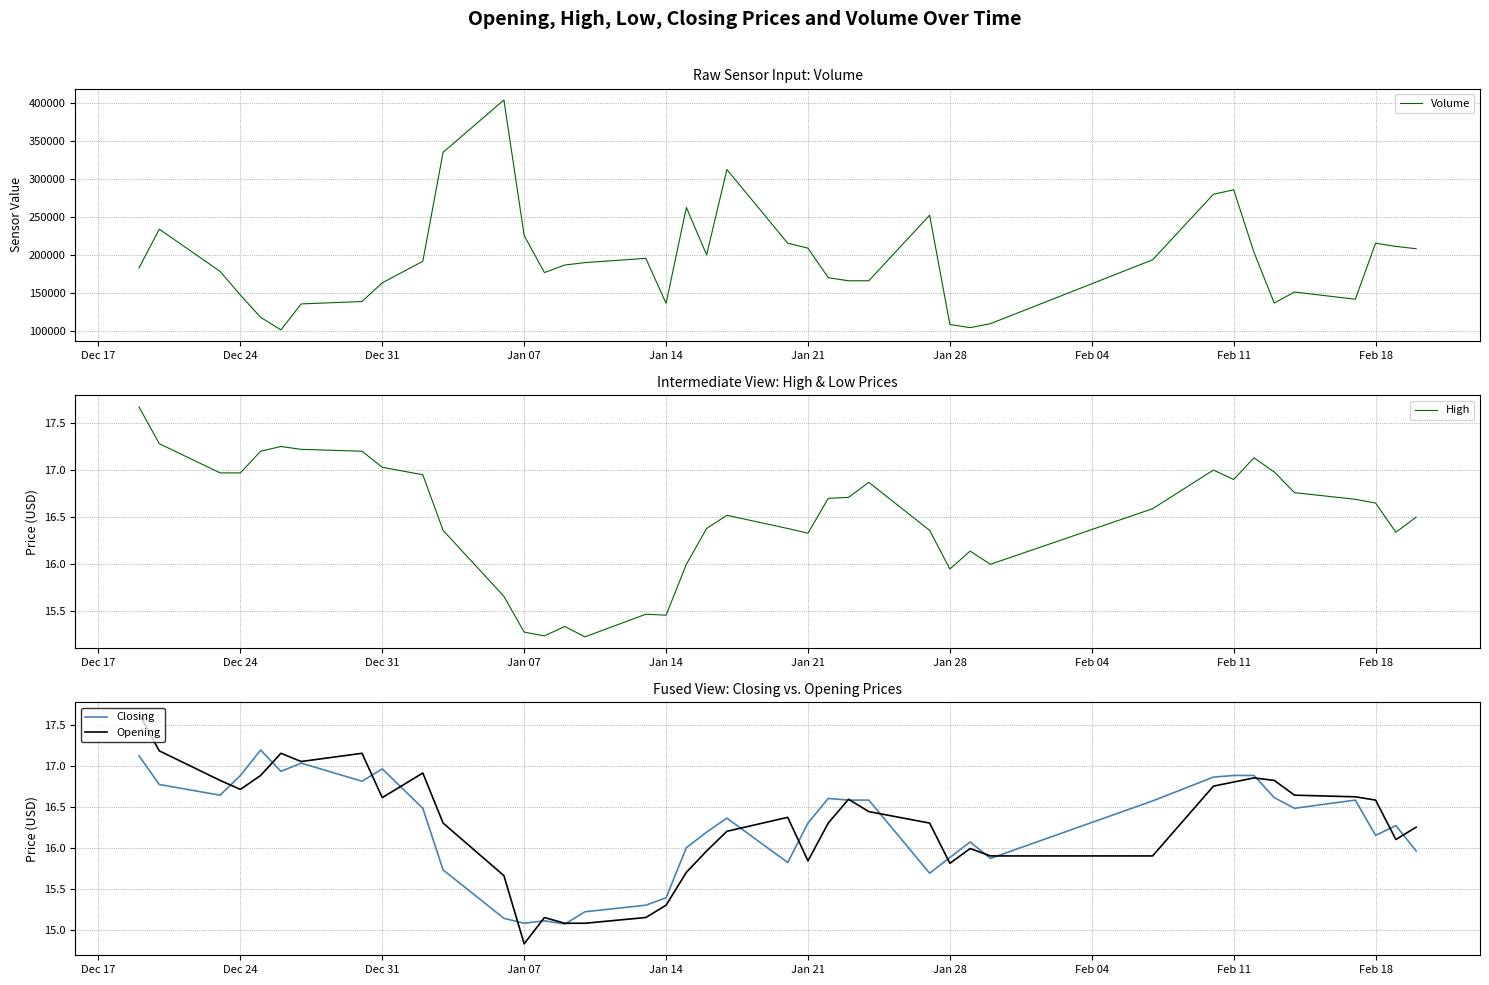

What is the lowest value of the Opening series?

14.8